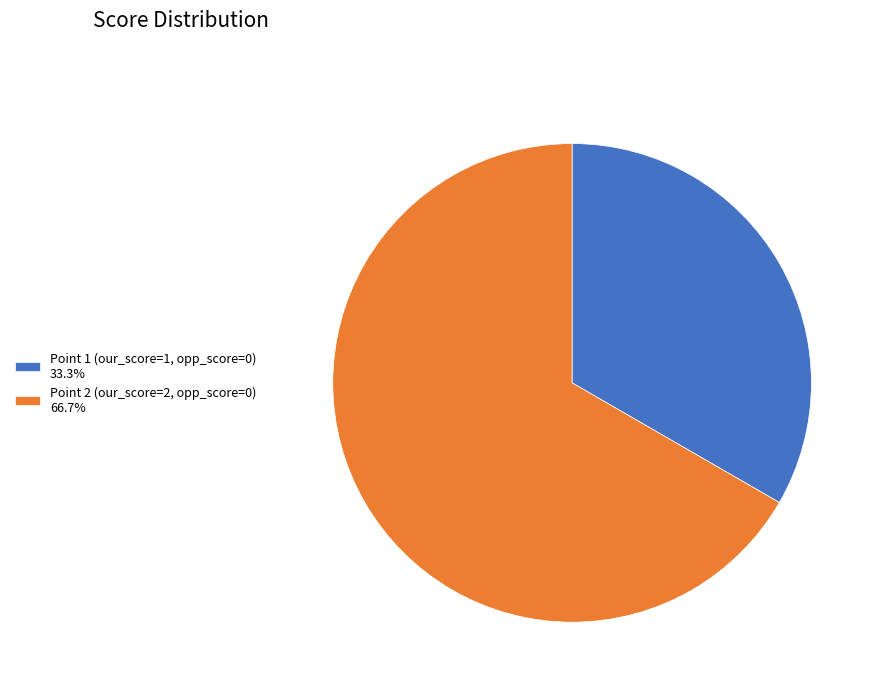

Does any single category account for the majority?

Yes